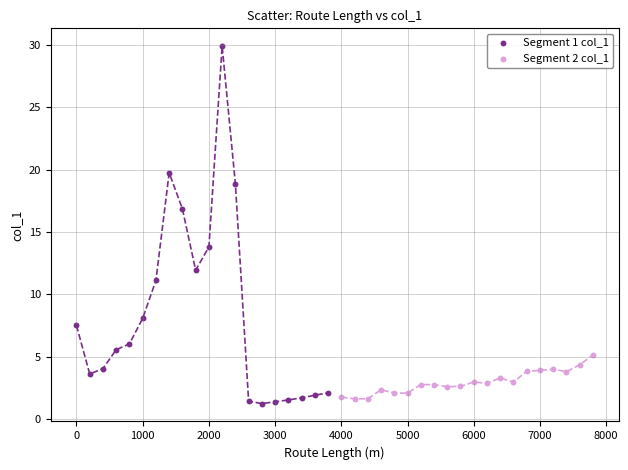

Which series has the largest Y range (max minus min)?

Segment 1 col_1